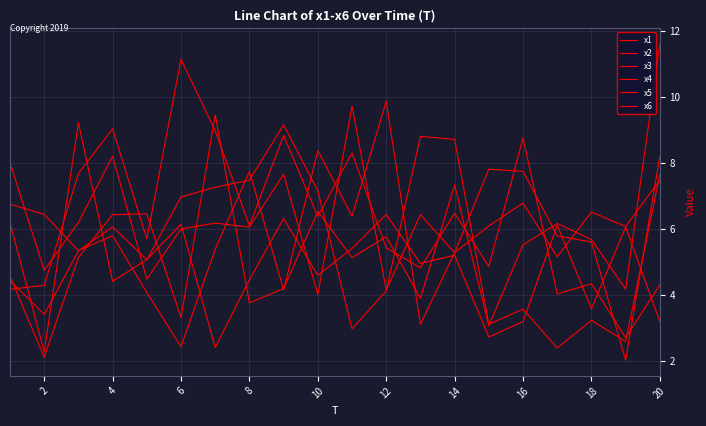

Is this an area chart (filled region under the line)?

No